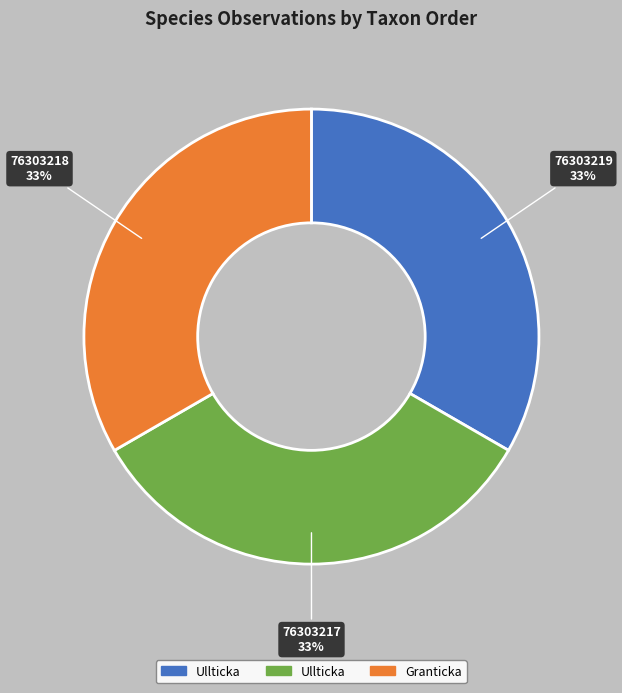

The 76303219 slice represents 21% of the pie. True or false?

False